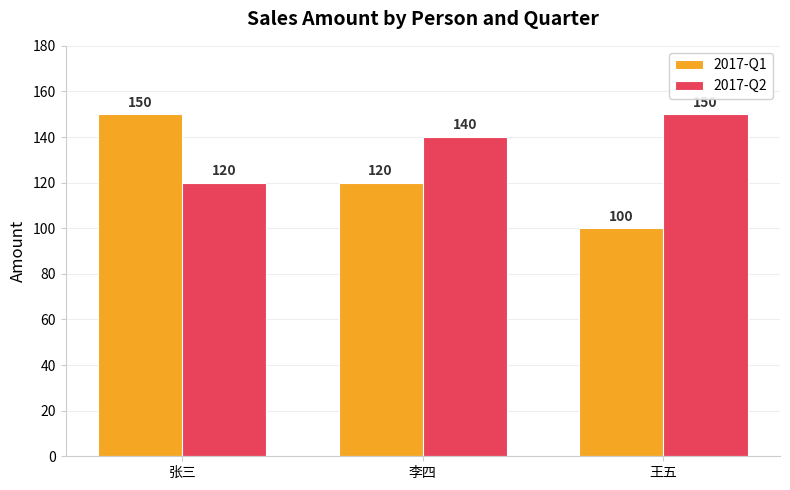

At which label does 2017-Q1 reach its minimum?

王五